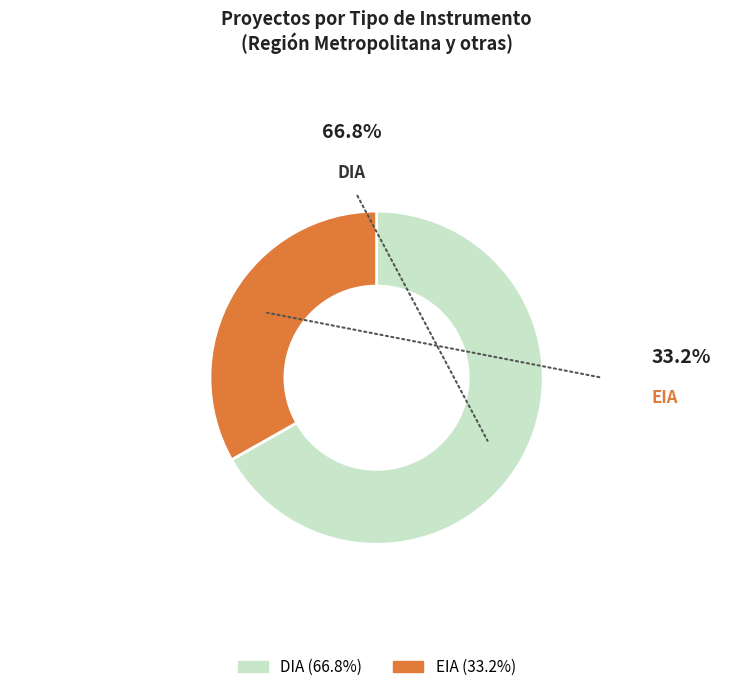

Which has a higher value, DIA or EIA?

DIA